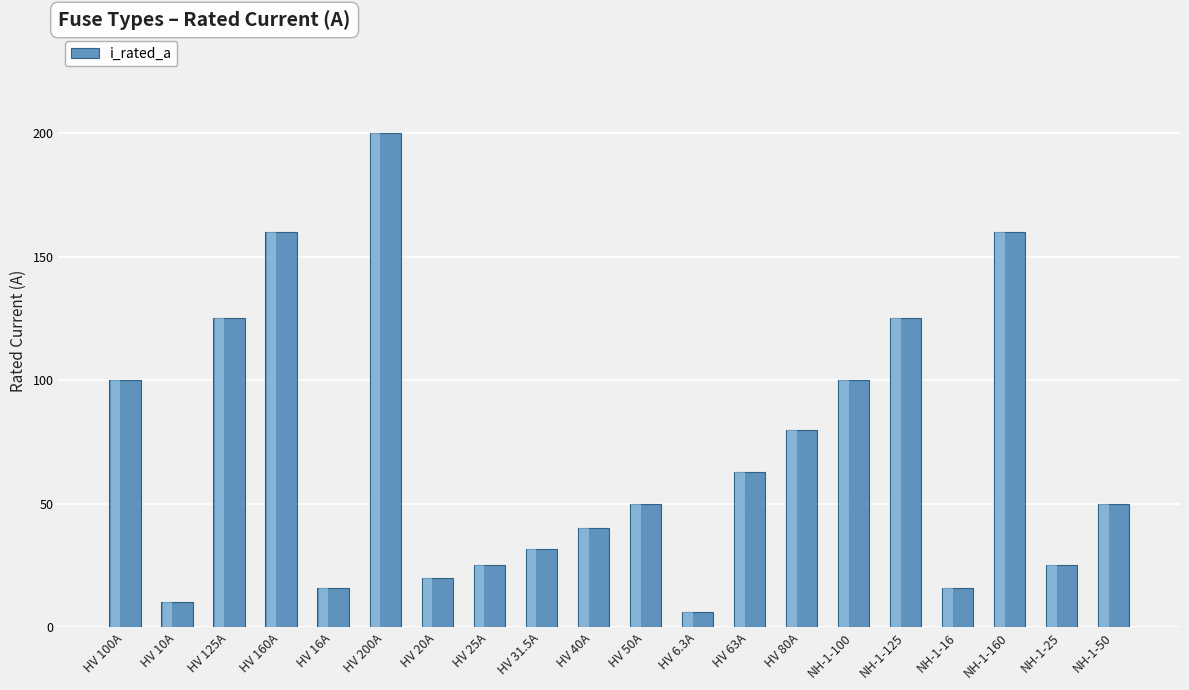

What is the sum of the values at HV 200A and NH-1-16?

216.0